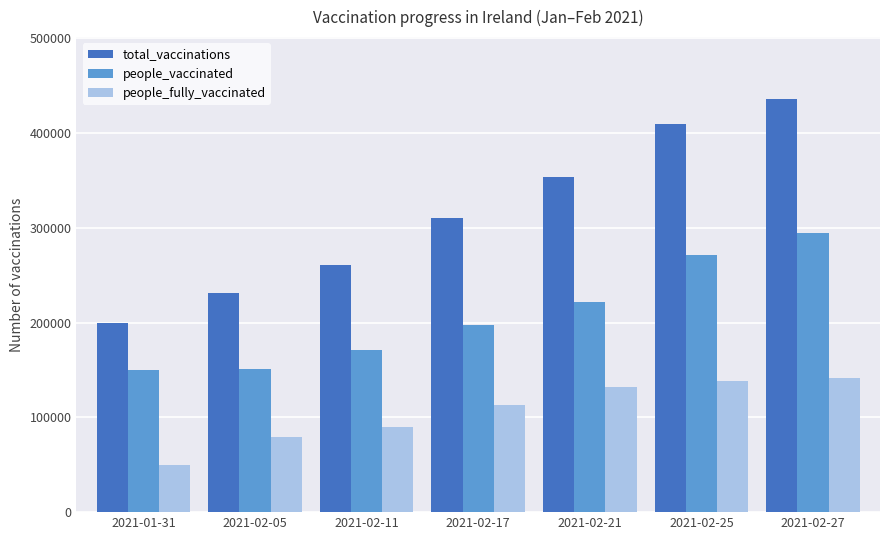

Are the bars grouped side by side (vs. stacked)?

Yes